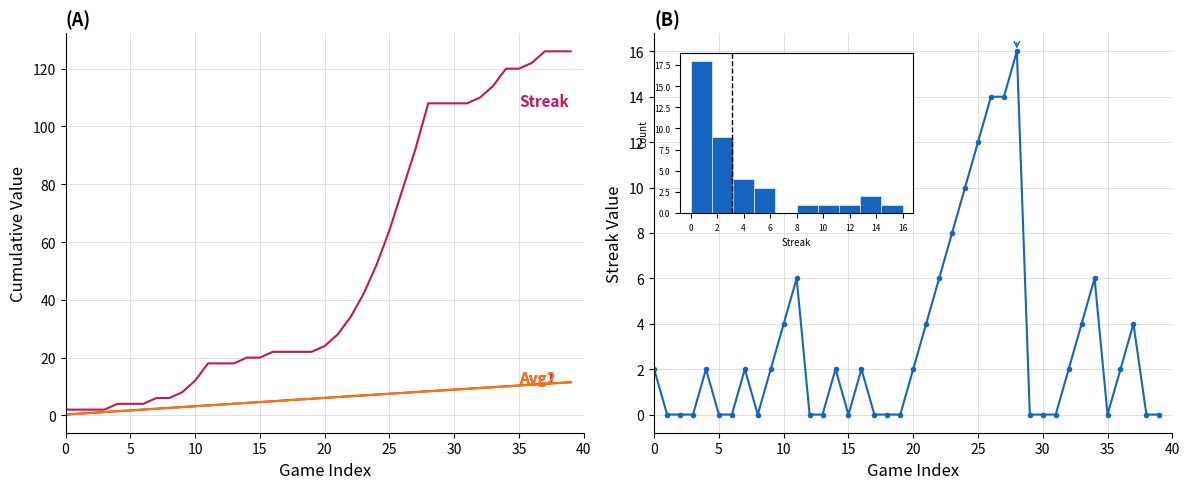

Is it true that Streak equals 20.6 at 27?

False